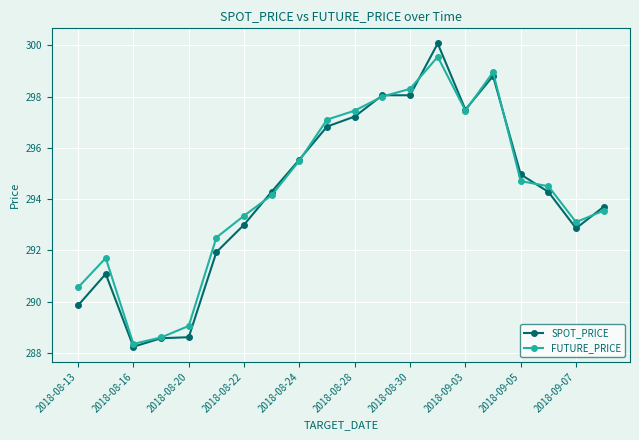

What is the lowest value of the FUTURE_PRICE series?

288.4